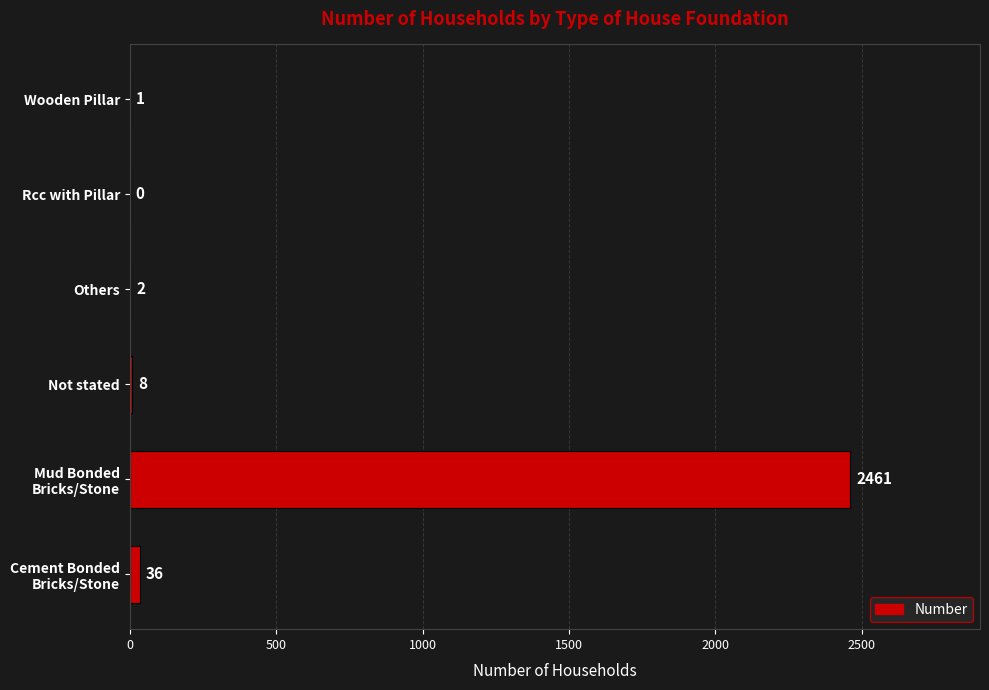

Between Others and Wooden Pillar, which is larger?

Others